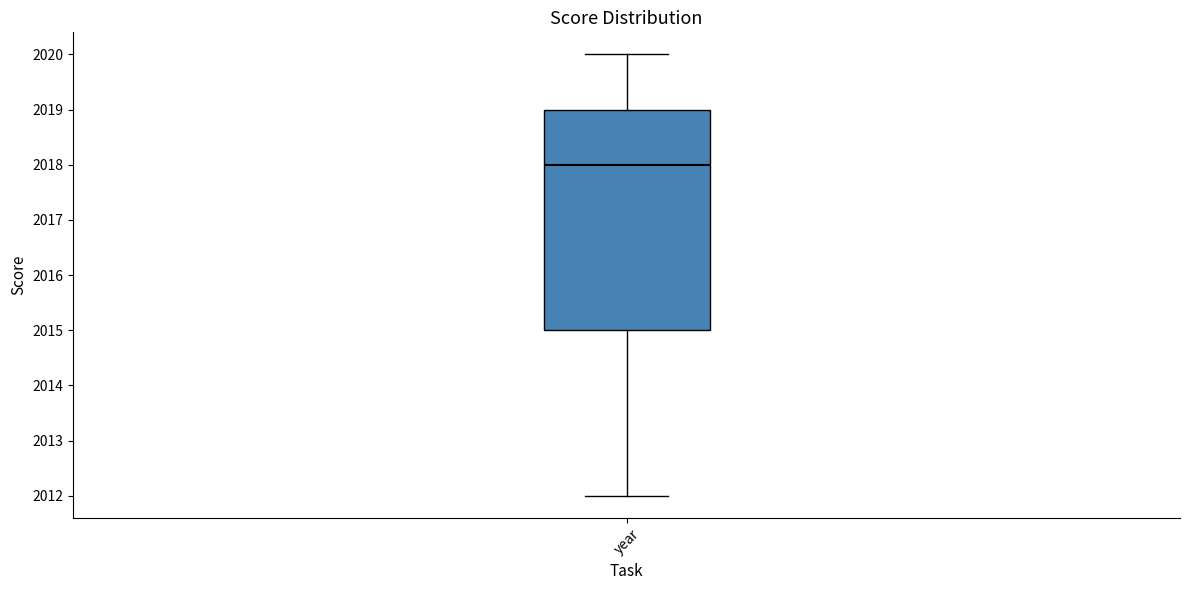

Where does the median line of the box for year sit on the y-axis? The values are not printed on the chart, so give them approximately, as read against the axis.

2018